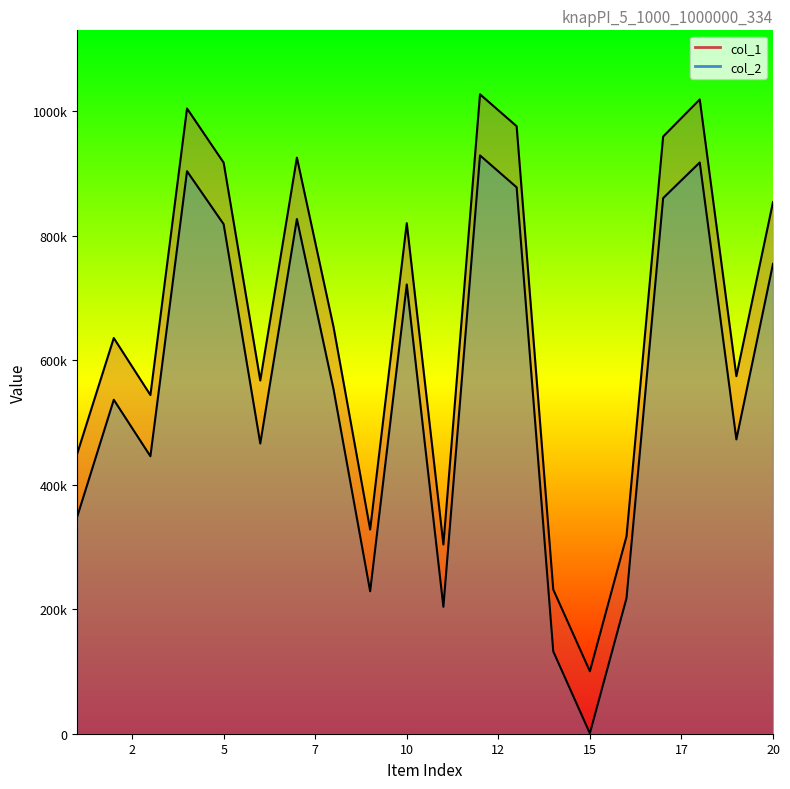

Reading left to right, extract all data points from this chart.

col_1: 449692	635714	544120	1004488	917457	567515	925606	653534	328085	820259	303954	1027321	976010	231681	100318	317149	959418	1019062	574443	854172
col_2: 348377	536543	445783	903737	818586	466280	826956	553452	228901	721815	203948	929091	877849	132300	585	217688	860529	917744	472873	754985